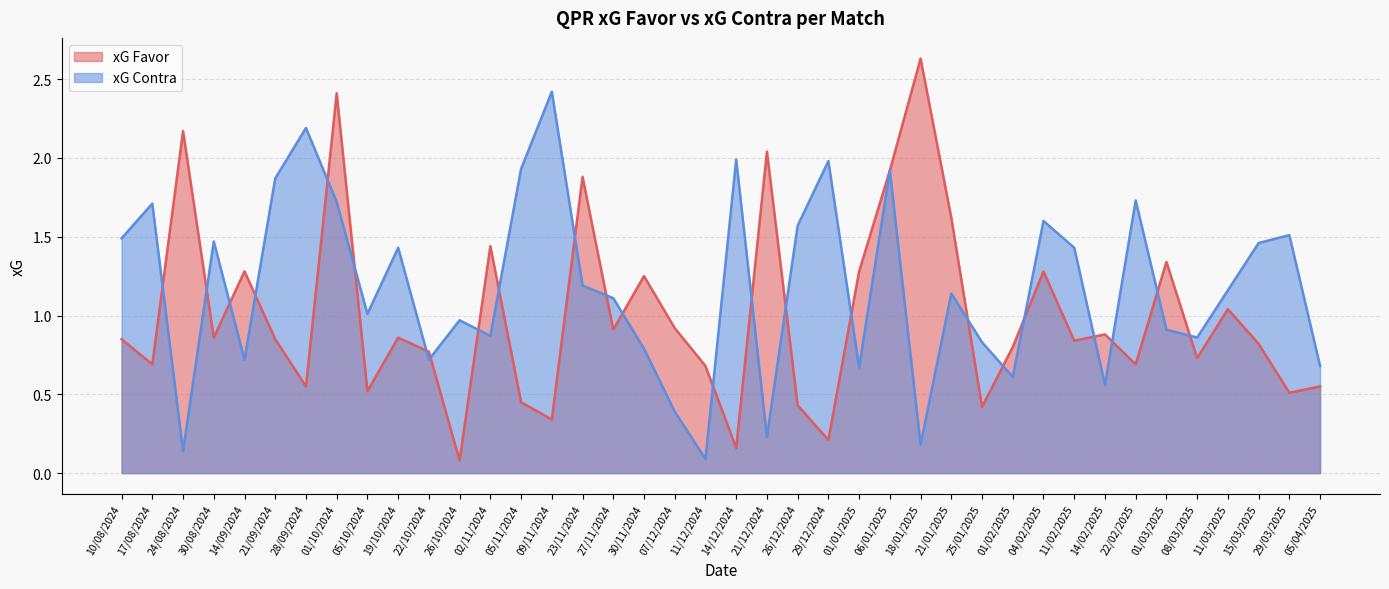

In xG Favor, how many points are lower than both neighbors (excluding endpoints)?

14